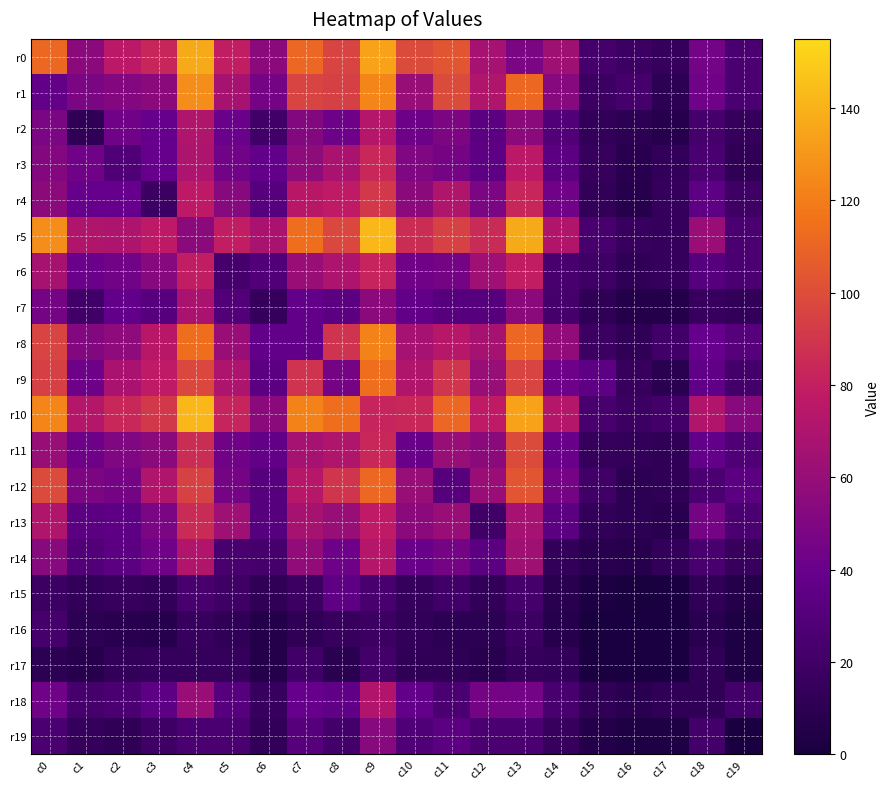

Reading left to right, transcribe all the data shown in this chart.

r0: c0=112	c1=55	c2=76	c3=83	c4=137	c5=79	c6=55	c7=111	c8=96	c9=134	c10=99	c11=103	c12=66	c13=48	c14=64	c15=23	c16=18	c17=14	c18=45	c19=25
r1: c0=37	c1=48	c2=52	c3=55	c4=126	c5=67	c6=46	c7=96	c8=94	c9=123	c10=60	c11=99	c12=71	c13=112	c14=53	c15=18	c16=23	c17=10	c18=43	c19=26
r2: c0=48	c1=11	c2=43	c3=39	c4=71	c5=41	c6=20	c7=51	c8=42	c9=73	c10=42	c11=49	c12=33	c13=55	c14=29	c15=13	c16=10	c17=7	c18=23	c19=14
r3: c0=52	c1=43	c2=28	c3=39	c4=70	c5=44	c6=38	c7=56	c8=68	c9=84	c10=50	c11=46	c12=35	c13=76	c14=33	c15=15	c16=8	c17=13	c18=25	c19=12
r4: c0=55	c1=39	c2=39	c3=17	c4=77	c5=53	c6=32	c7=75	c8=78	c9=91	c10=55	c11=71	c12=48	c13=83	c14=43	c15=13	c16=7	c17=14	c18=35	c19=19
r5: c0=126	c1=71	c2=70	c3=77	c4=55	c5=79	c6=68	c7=114	c8=97	c9=142	c10=86	c11=95	c12=85	c13=137	c14=72	c15=24	c16=16	c17=14	c18=61	c19=25
r6: c0=67	c1=41	c2=44	c3=53	c4=79	c5=23	c6=29	c7=61	c8=70	c9=82	c10=43	c11=46	c12=63	c13=79	c14=24	c15=19	c16=12	c17=14	c18=32	c19=26
r7: c0=46	c1=20	c2=38	c3=32	c4=68	c5=29	c6=14	c7=38	c8=33	c9=55	c10=37	c11=32	c12=32	c13=55	c14=23	c15=11	c16=6	c17=6	c18=16	c19=13
r8: c0=96	c1=51	c2=56	c3=75	c4=114	c5=61	c6=38	c7=38	c8=89	c9=122	c10=66	c11=74	c12=67	c13=111	c14=58	c15=18	c16=11	c17=20	c18=39	c19=31
r9: c0=94	c1=42	c2=68	c3=78	c4=97	c5=70	c6=33	c7=89	c8=46	c9=114	c10=71	c11=90	c12=60	c13=96	c14=42	c15=35	c16=15	c17=9	c18=36	c19=22
r10: c0=123	c1=73	c2=84	c3=91	c4=142	c5=82	c6=55	c7=122	c8=114	c9=82	c10=84	c11=111	c12=78	c13=134	c14=73	c15=24	c16=17	c17=21	c18=72	c19=53
r11: c0=60	c1=42	c2=50	c3=55	c4=86	c5=43	c6=37	c7=66	c8=71	c9=84	c10=40	c11=60	c12=55	c13=99	c14=40	c15=14	c16=13	c17=11	c18=38	c19=28
r12: c0=99	c1=49	c2=46	c3=71	c4=95	c5=46	c6=32	c7=74	c8=90	c9=111	c10=60	c11=31	c12=61	c13=103	c14=46	c15=20	c16=10	c17=12	c18=25	c19=33
r13: c0=71	c1=33	c2=35	c3=48	c4=85	c5=63	c6=32	c7=67	c8=60	c9=78	c10=55	c11=61	c12=20	c13=66	c14=34	c15=13	c16=10	c17=8	c18=46	c19=25
r14: c0=53	c1=29	c2=33	c3=43	c4=72	c5=24	c6=23	c7=58	c8=42	c9=73	c10=40	c11=46	c12=34	c13=64	c14=13	c15=8	c16=7	c17=13	c18=24	c19=15
r15: c0=18	c1=13	c2=15	c3=13	c4=24	c5=19	c6=11	c7=18	c8=35	c9=24	c10=14	c11=20	c12=13	c13=23	c14=8	c15=2	c16=0	c17=1	c18=11	c19=5
r16: c0=23	c1=10	c2=8	c3=7	c4=16	c5=12	c6=6	c7=11	c8=15	c9=17	c10=13	c11=10	c12=10	c13=18	c14=7	c15=0	c16=1	c17=1	c18=8	c19=3
r17: c0=10	c1=7	c2=13	c3=14	c4=14	c5=14	c6=6	c7=20	c8=9	c9=21	c10=11	c11=12	c12=8	c13=14	c14=13	c15=1	c16=1	c17=1	c18=12	c19=3
r18: c0=43	c1=23	c2=25	c3=35	c4=61	c5=32	c6=16	c7=39	c8=36	c9=72	c10=38	c11=25	c12=46	c13=45	c14=24	c15=11	c16=8	c17=12	c18=11	c19=22
r19: c0=26	c1=14	c2=12	c3=19	c4=25	c5=26	c6=13	c7=31	c8=22	c9=53	c10=28	c11=33	c12=25	c13=25	c14=15	c15=5	c16=3	c17=3	c18=22	c19=1